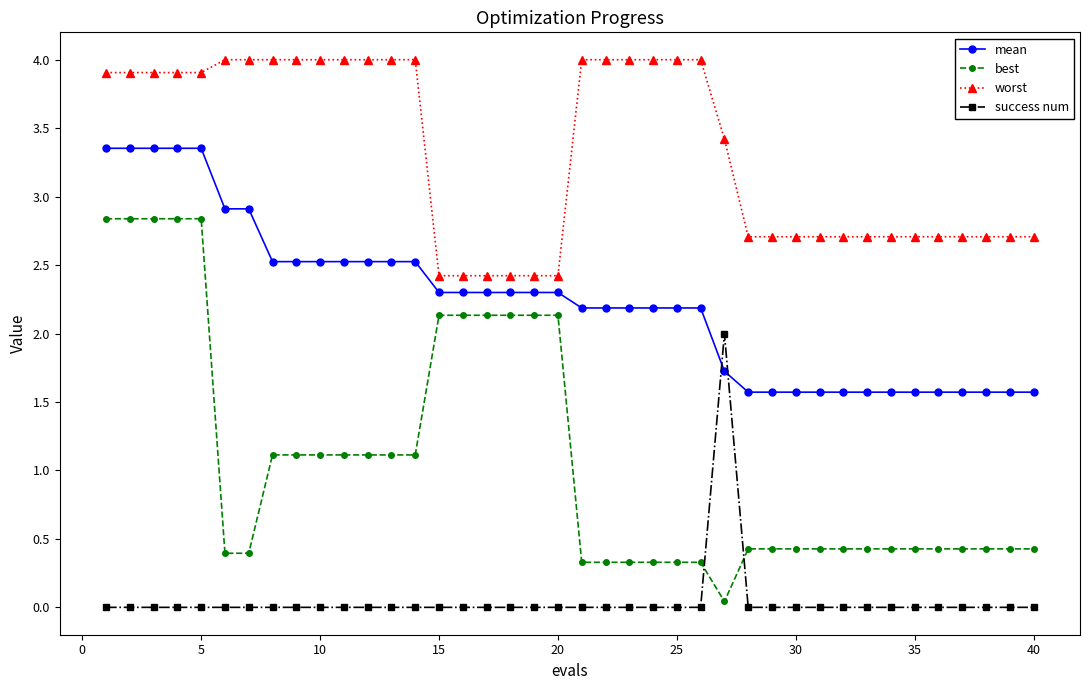

What is the greatest value displayed?

4.0